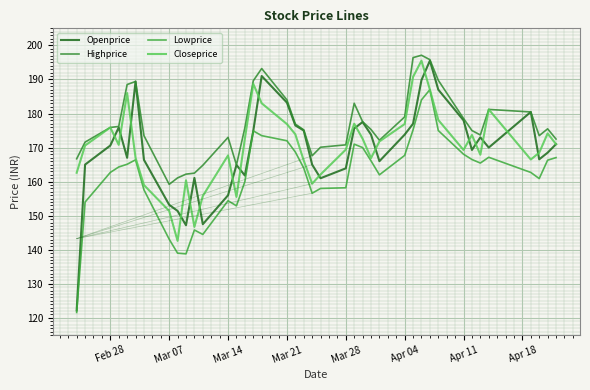

What are all the series names shown in the legend?

Openprice, Highprice, Lowprice, Closeprice